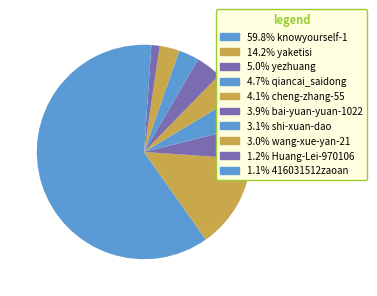

Is there any slice that represents more than half of the pie?

Yes